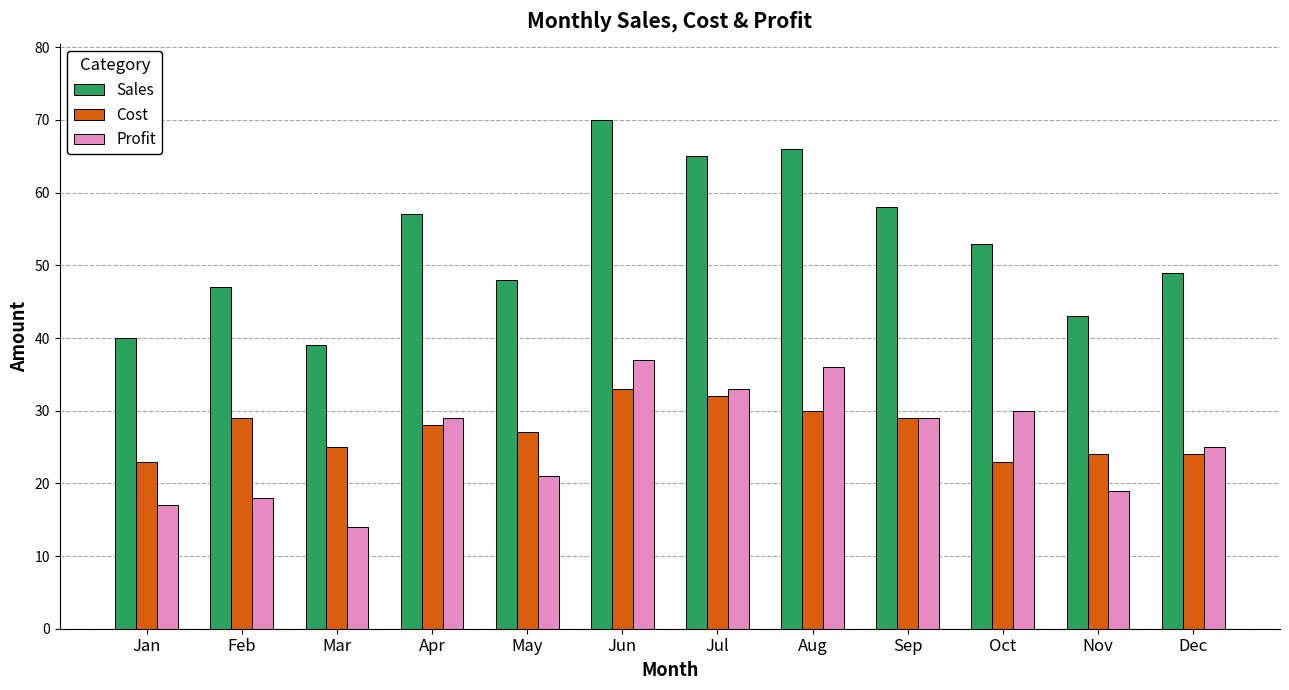

Which category has the lowest value in the Profit series?

Mar